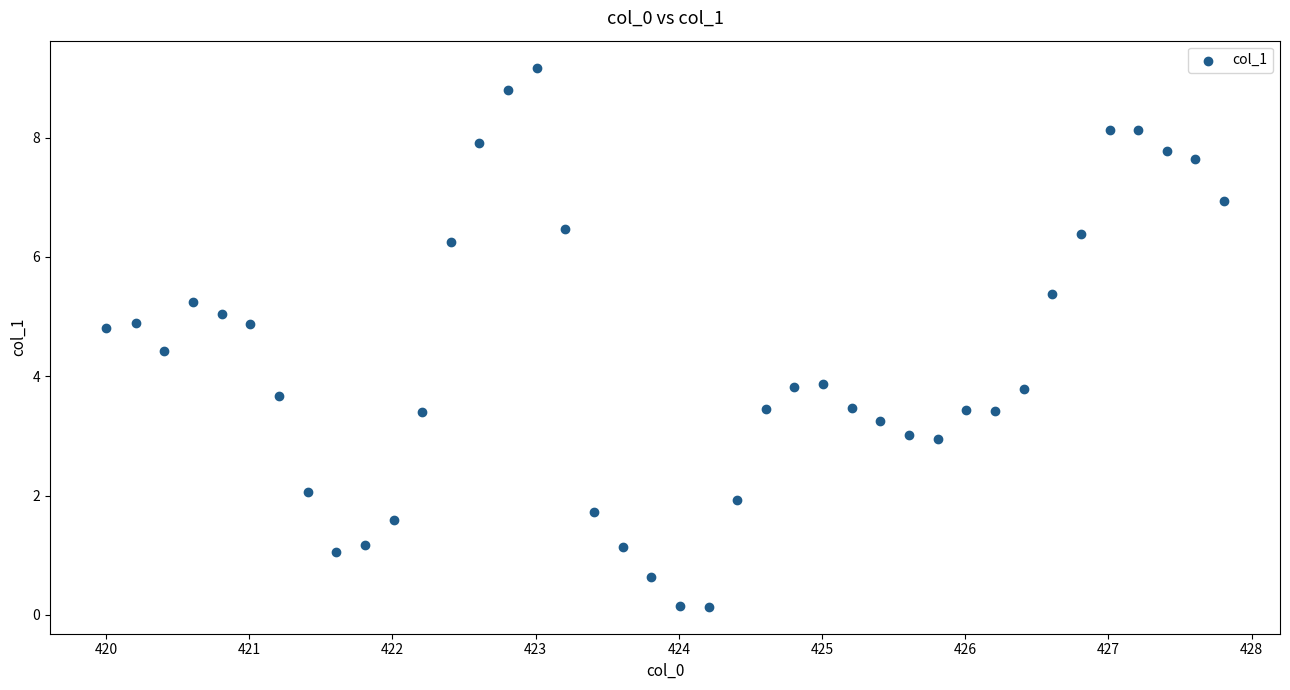

What is the range of X values (max minus min)?

7.8